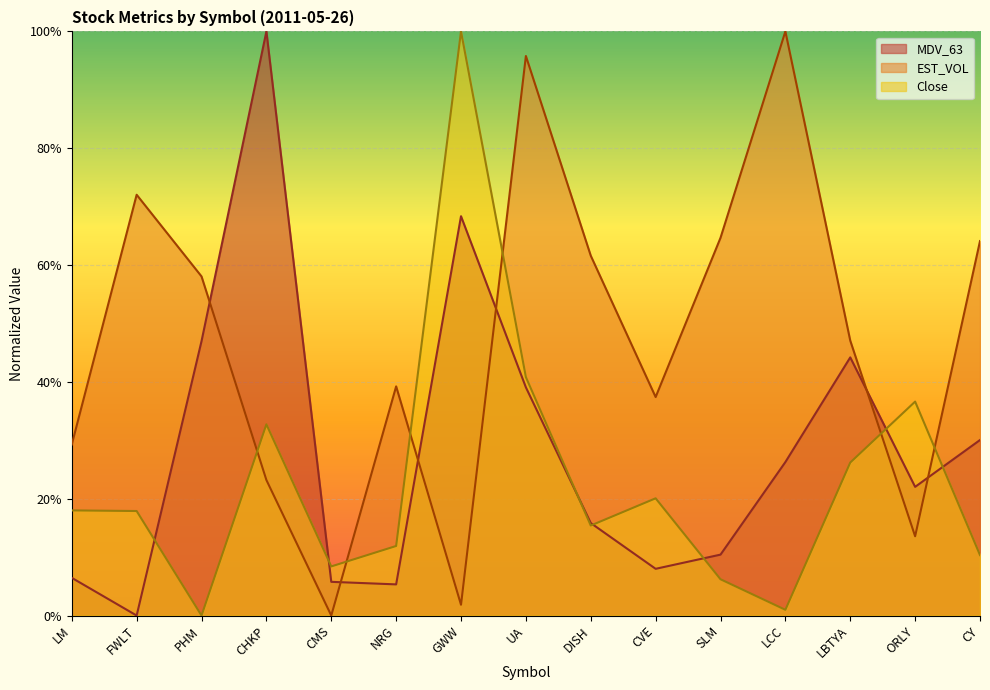

What is the total value across all series at LCC?

1.3